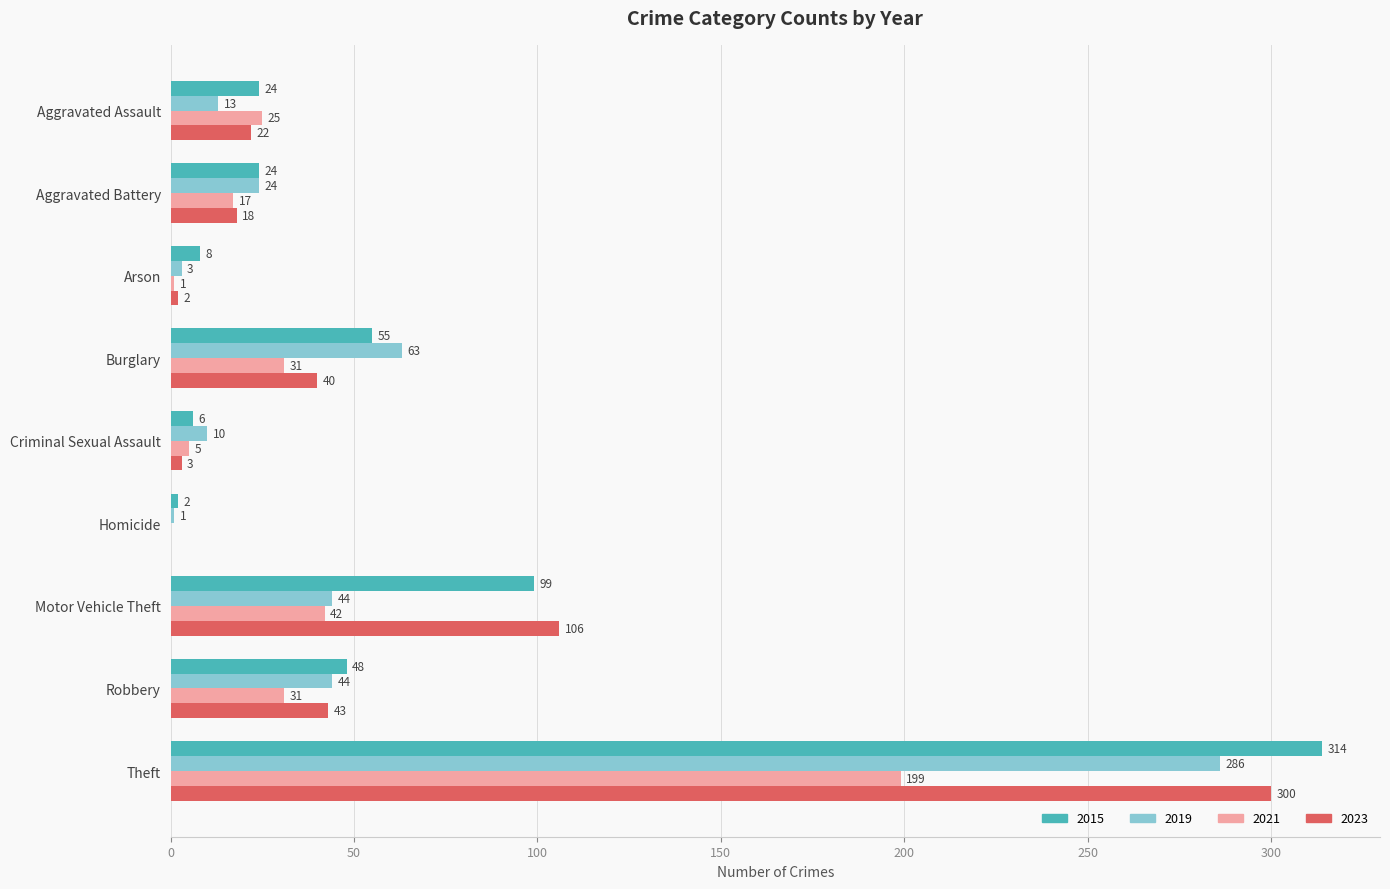

Which series has the largest range (max minus min)?

2015